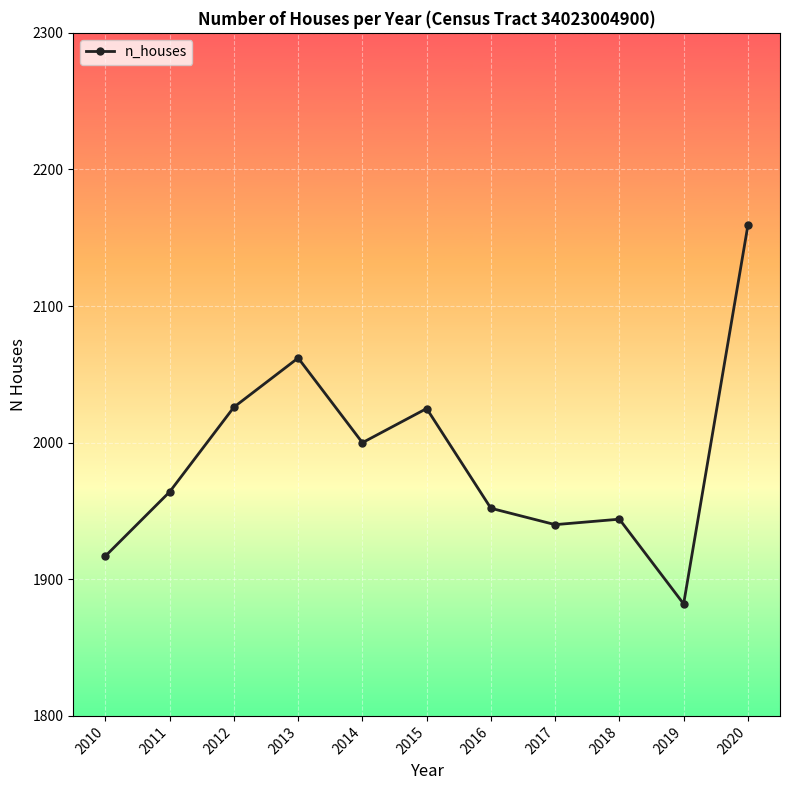

Which category has the lowest value across all series?

2019